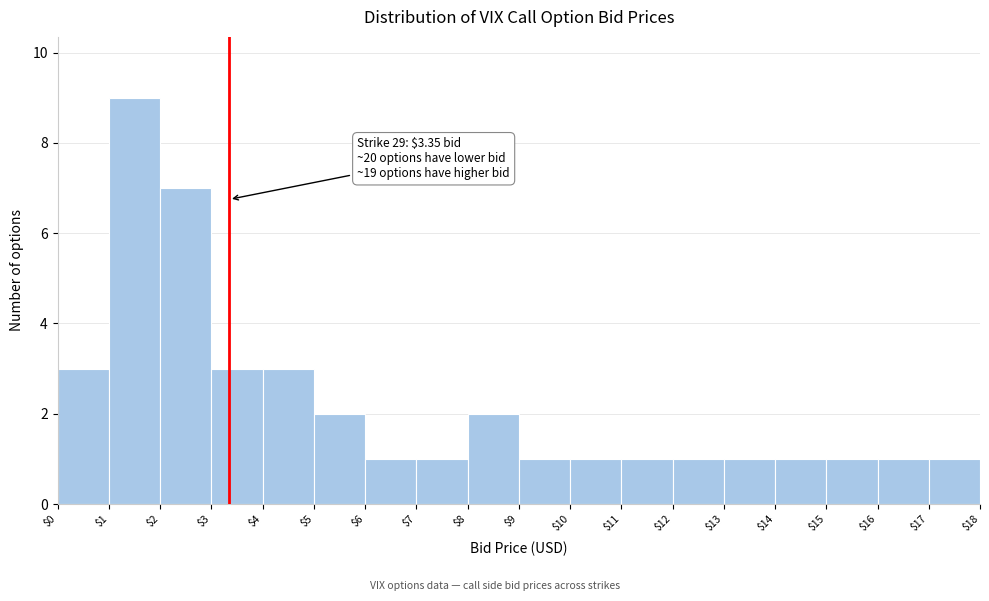

Which range on the x-axis has the tallest bar?

$1 to $2